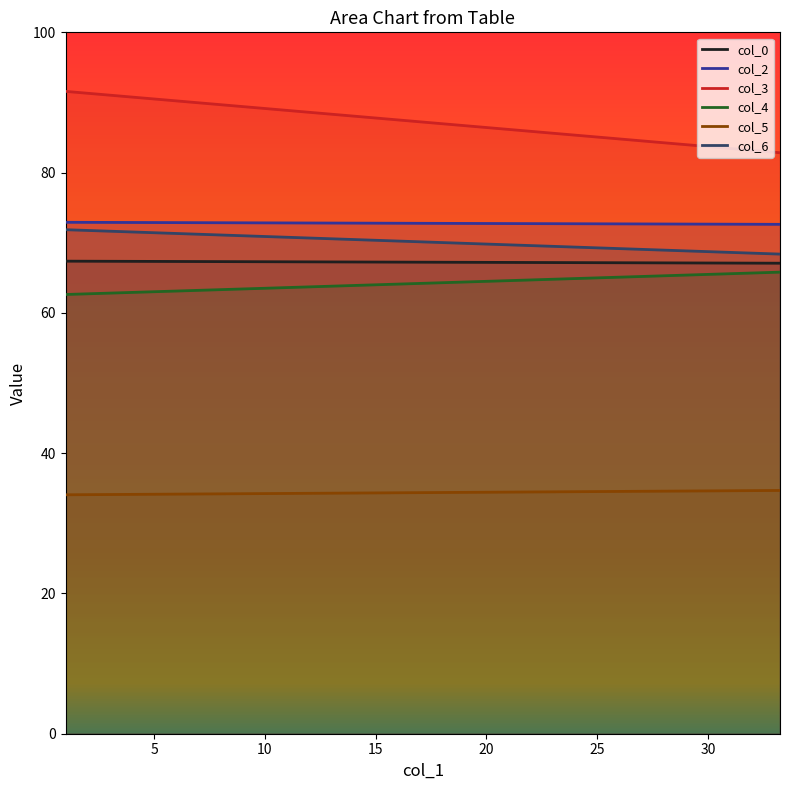

How many data points does each series have?

2